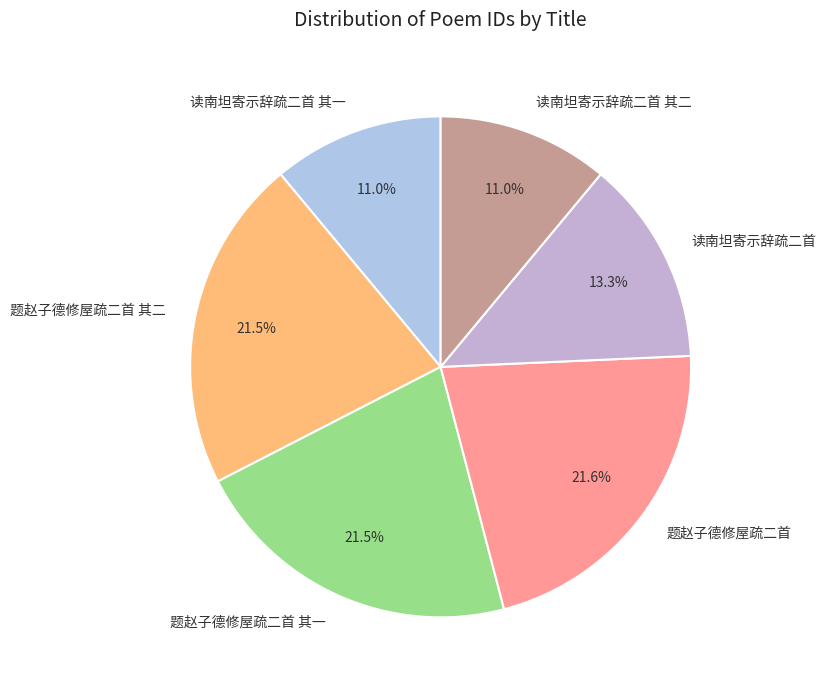

Does 读南坦寄示辞疏二首 其一 represent more than half of the total?

No